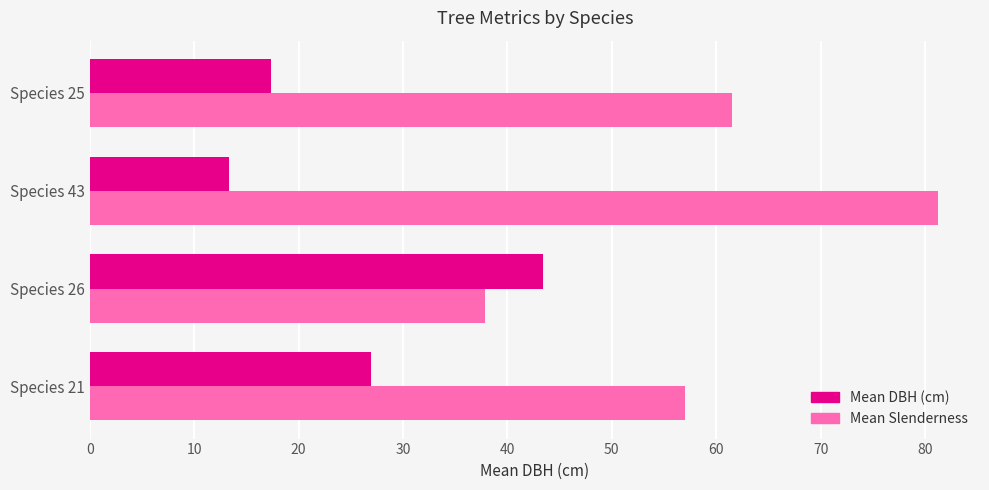

What is the average value of the Mean Slenderness series?

59.4